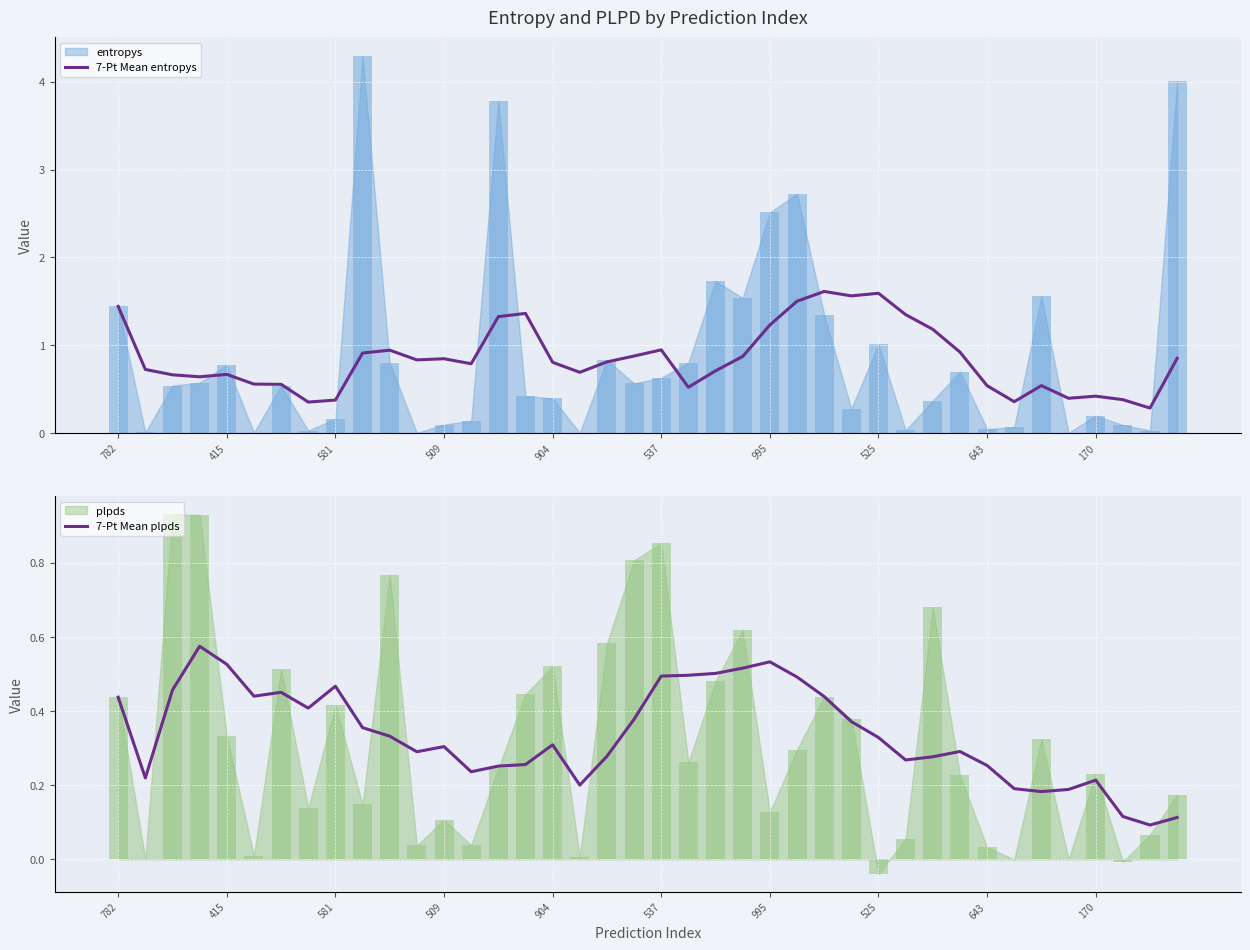

Which has a higher value, 30 or 22?

30